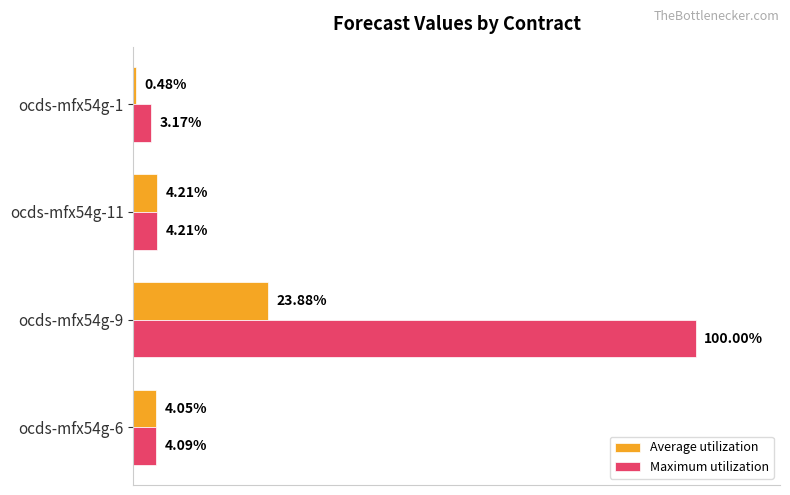

Which series has the largest total across all categories?

Maximum utilization